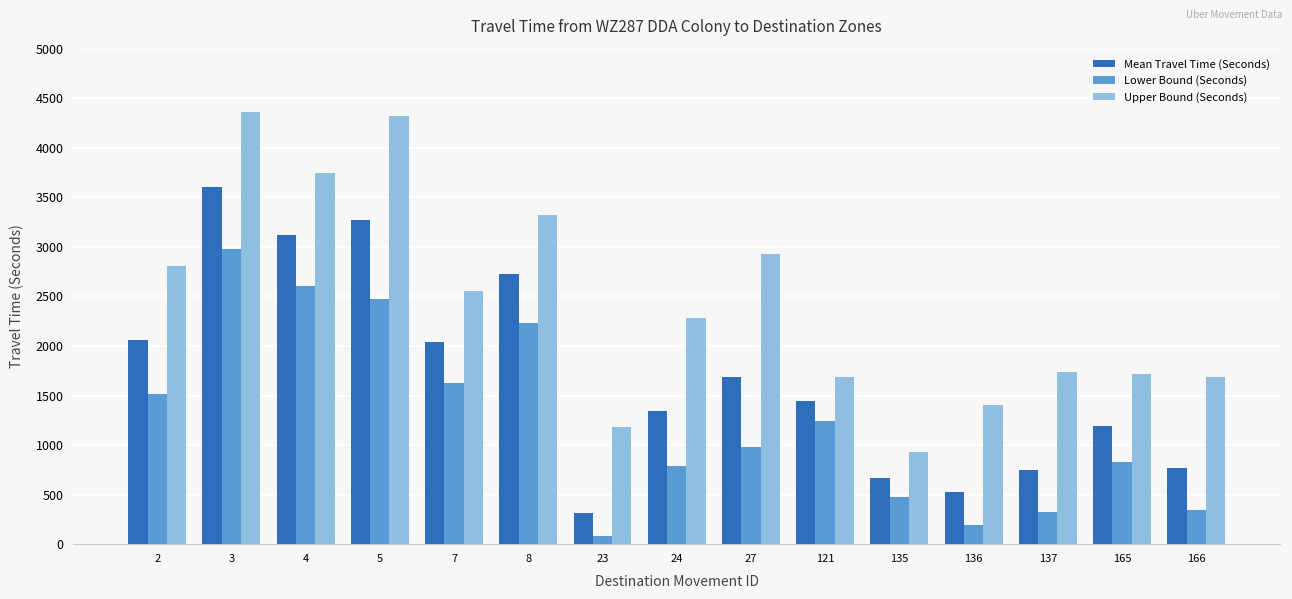

What is the value of the Mean Travel Time (Seconds) bar at the 1st from the left?

2061